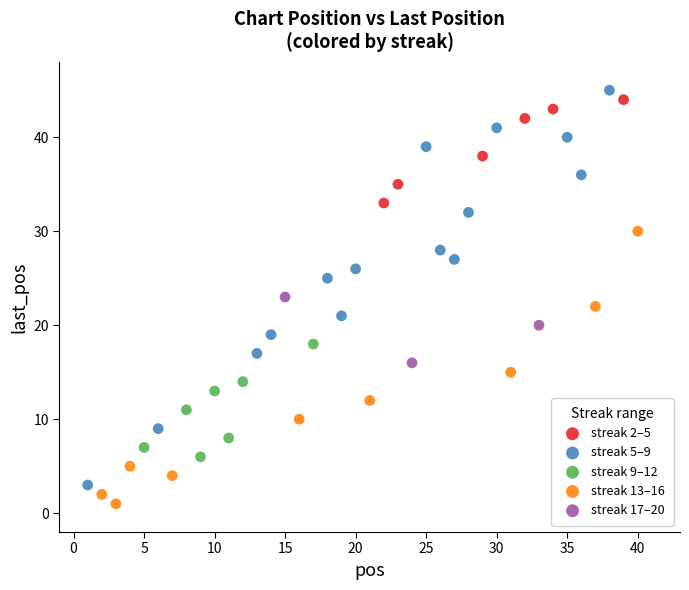

Which series contains the highest Y value?

streak 5–9